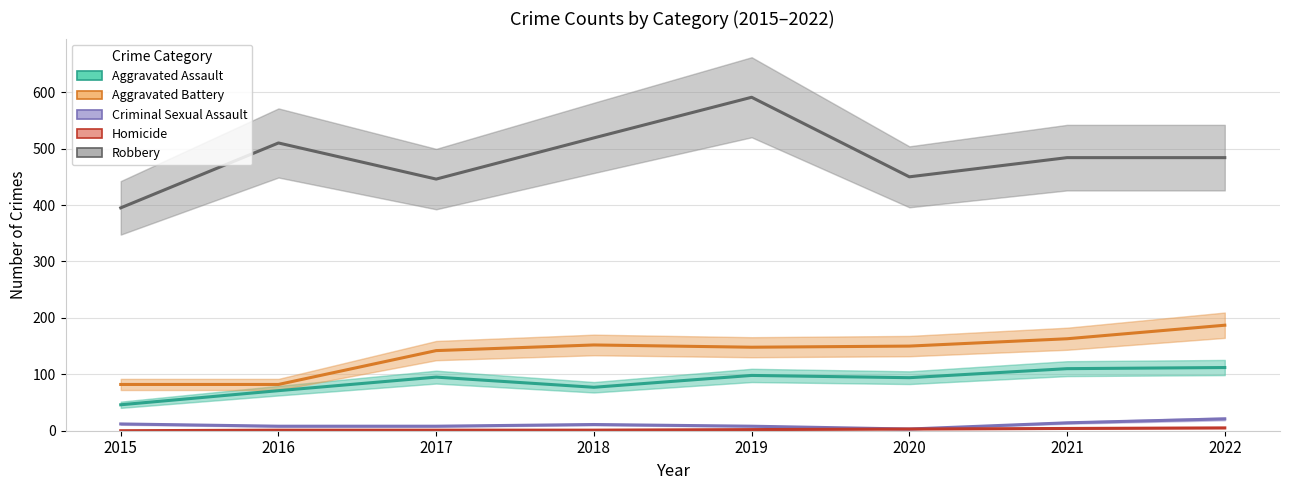

Which series has the largest range (max minus min)?

Robbery